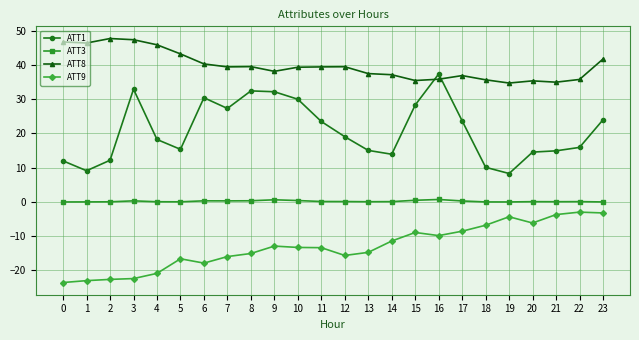

What is the maximum value shown in the chart?

47.7